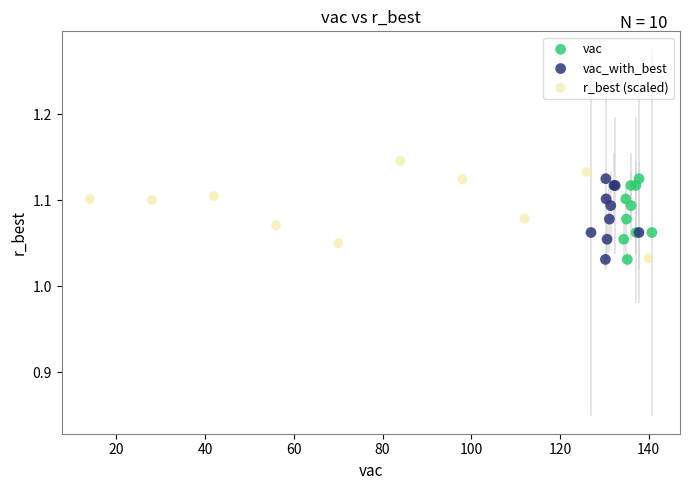

Which series has the widest spread of Y values?

r_best (scaled)